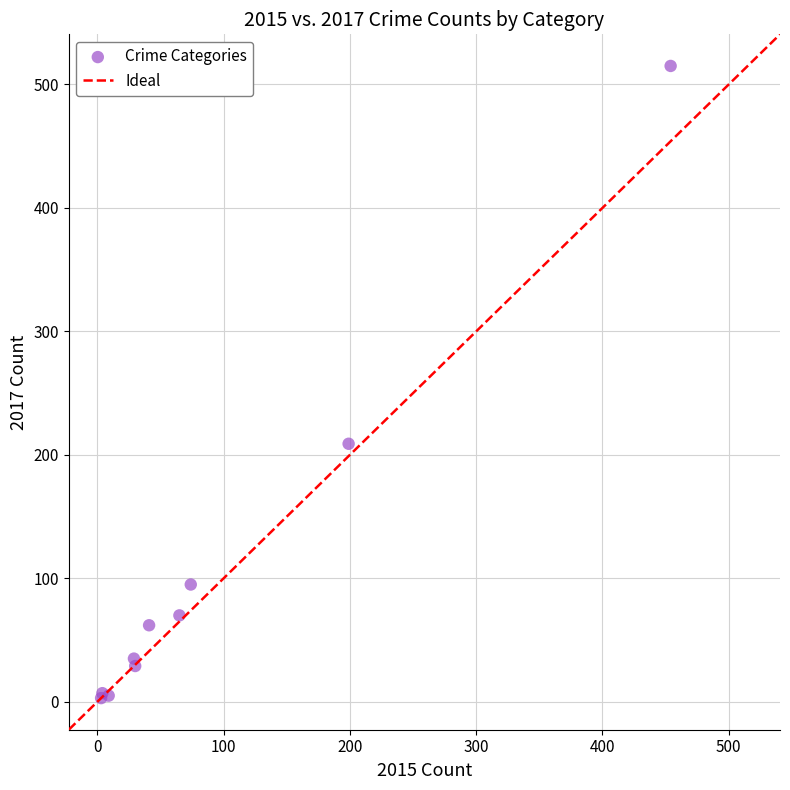

What Y value in the scatter plot is closest to 259?

209